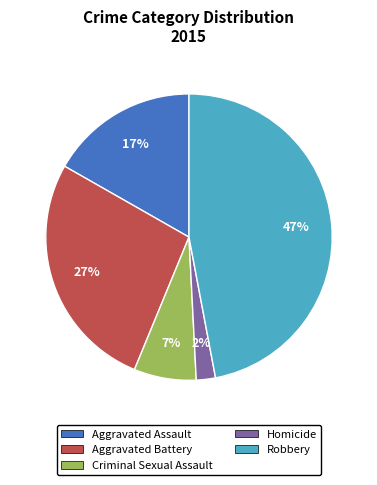

Combined, do Aggravated Battery and Homicide account for over 50%?

No